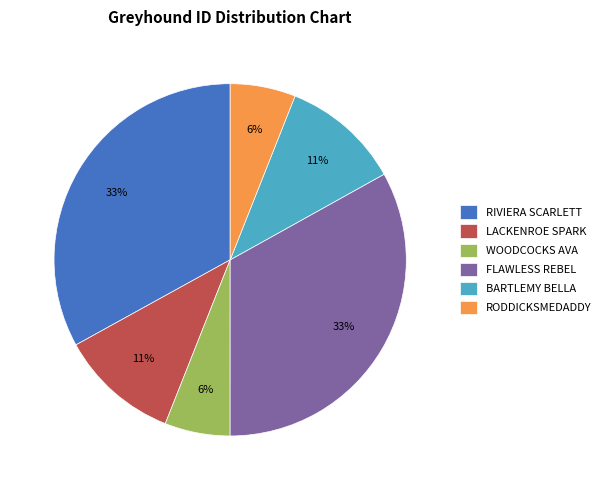

To the nearest percent, what is the difference between the BARTLEMY BELLA and RODDICKSMEDADDY slice percentages?

5%